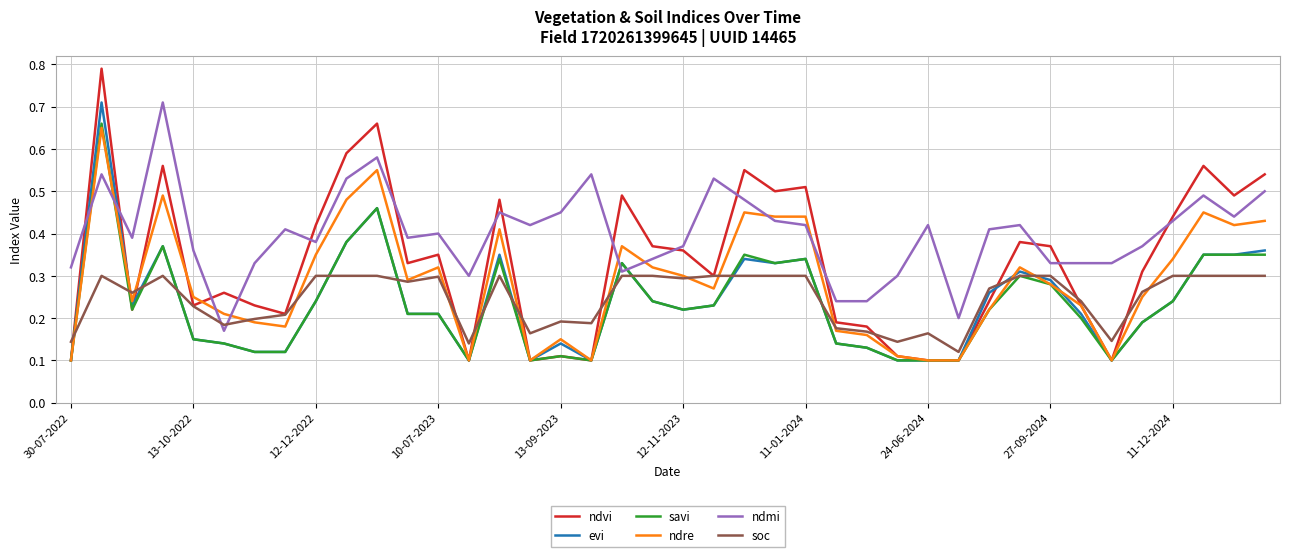

Which series has the largest total across all categories?

ndmi